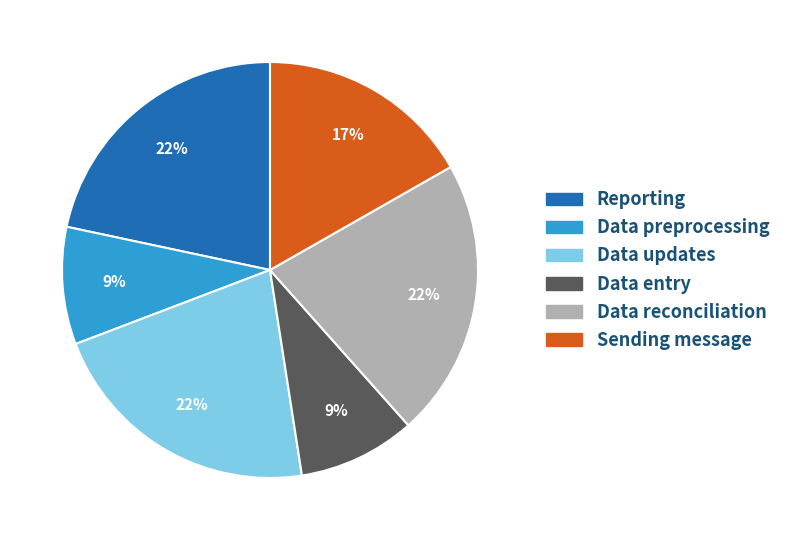

Is there a majority slice in this chart?

No